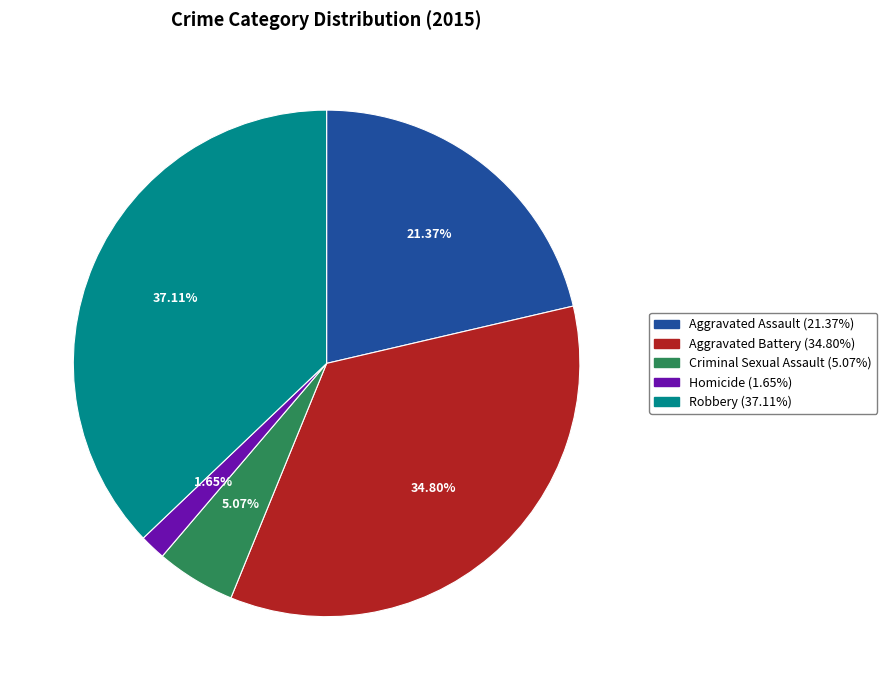

To the nearest percent, what is the average slice percentage?

20%